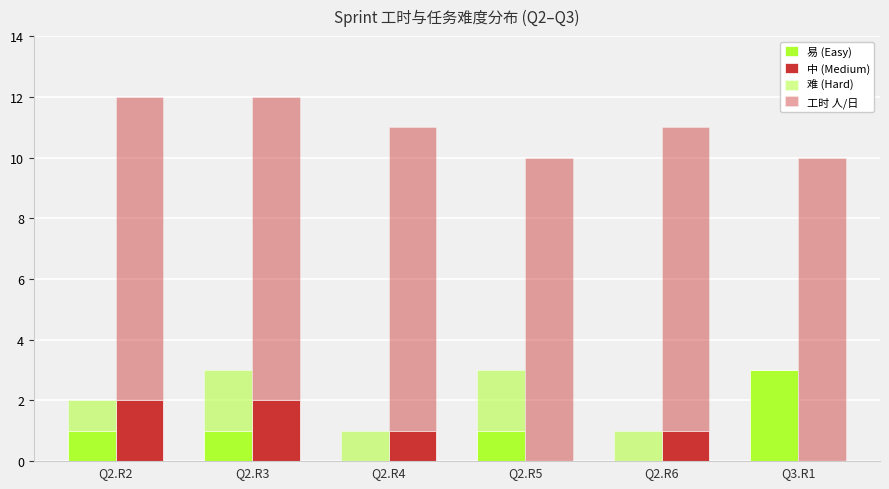

At which label does 易 (Easy) reach its peak?

Q3.R1